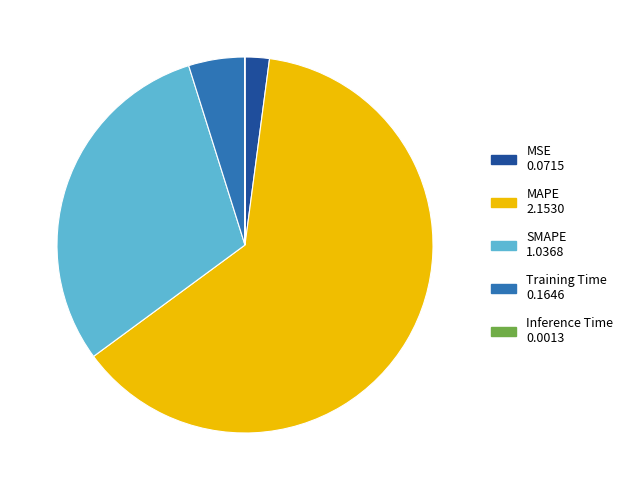

Do SMAPE and Training Time together represent more than half of the pie?

No